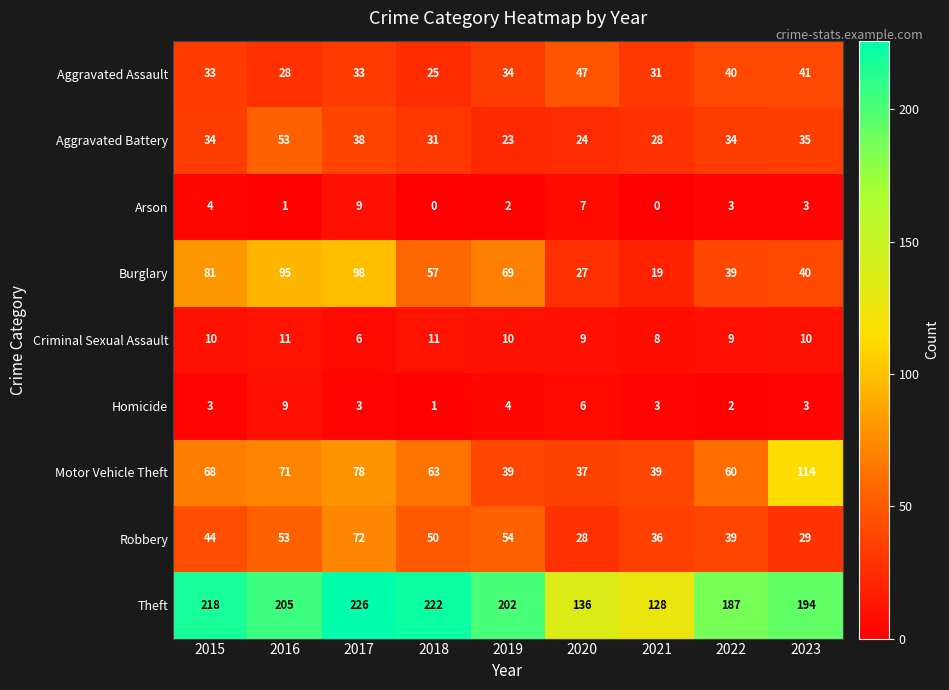

Where does the Arson series first go above 3?

2015